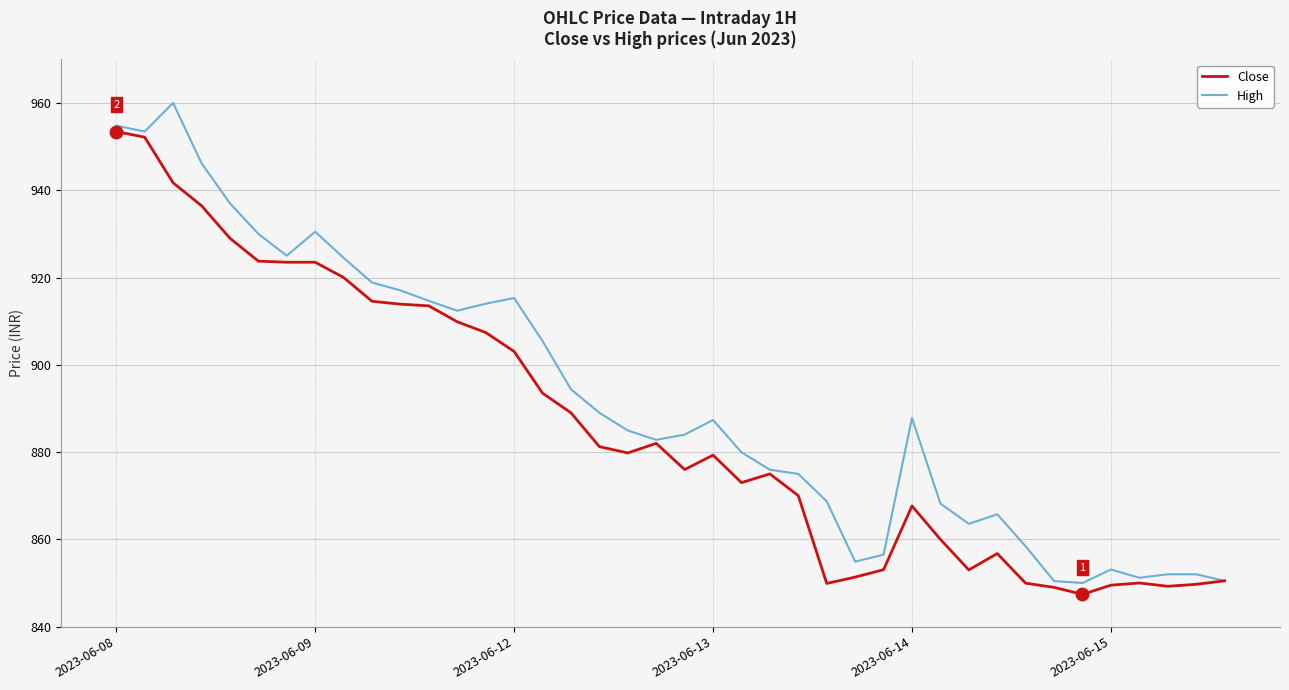

List the series in order of their peak value, highest first.

High, Close